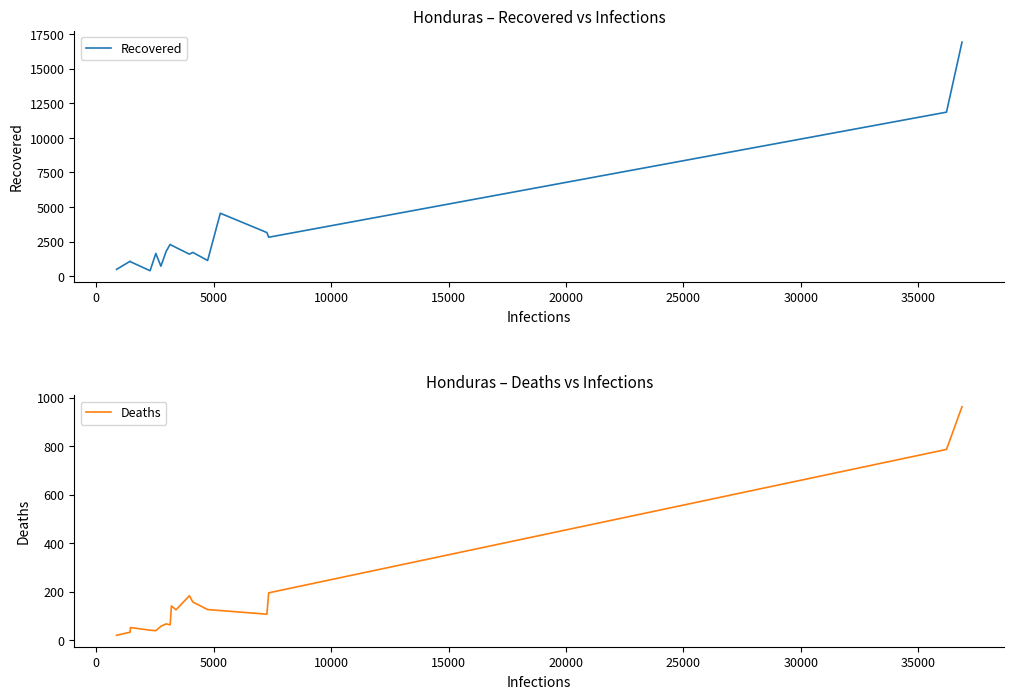

True or false: Deaths and Recovered cross at least once.

False